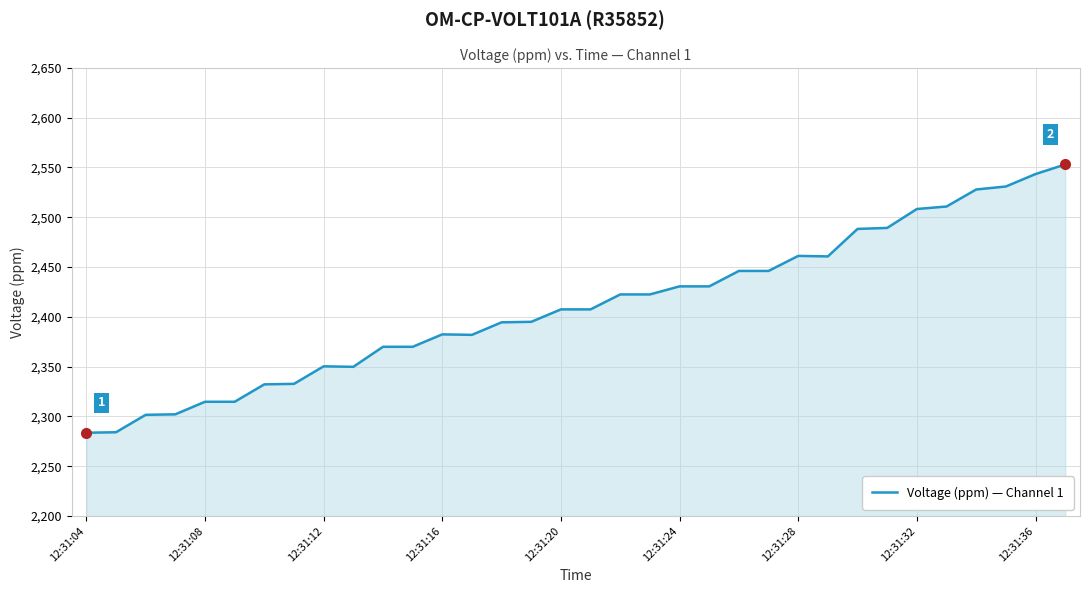

What is the difference between the maximum and minimum values?

269.4